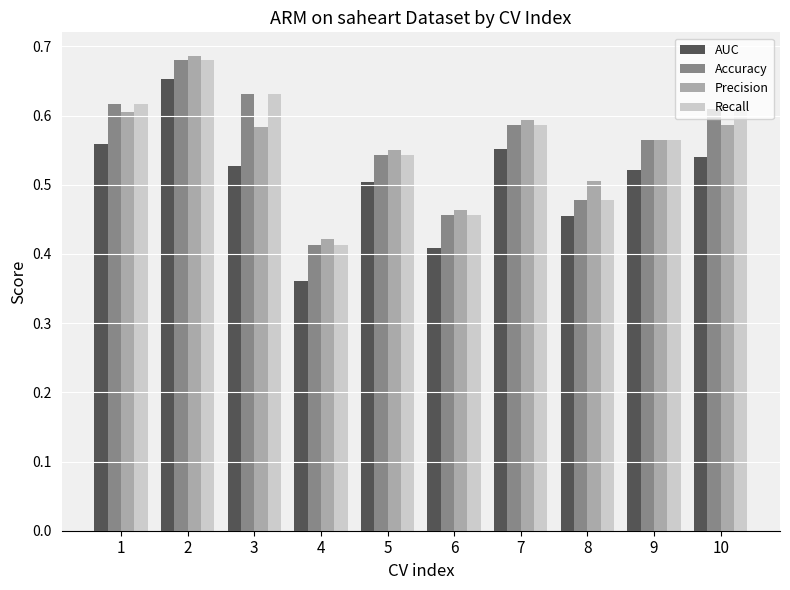

At how many categories does at least one series exceed 0?

10